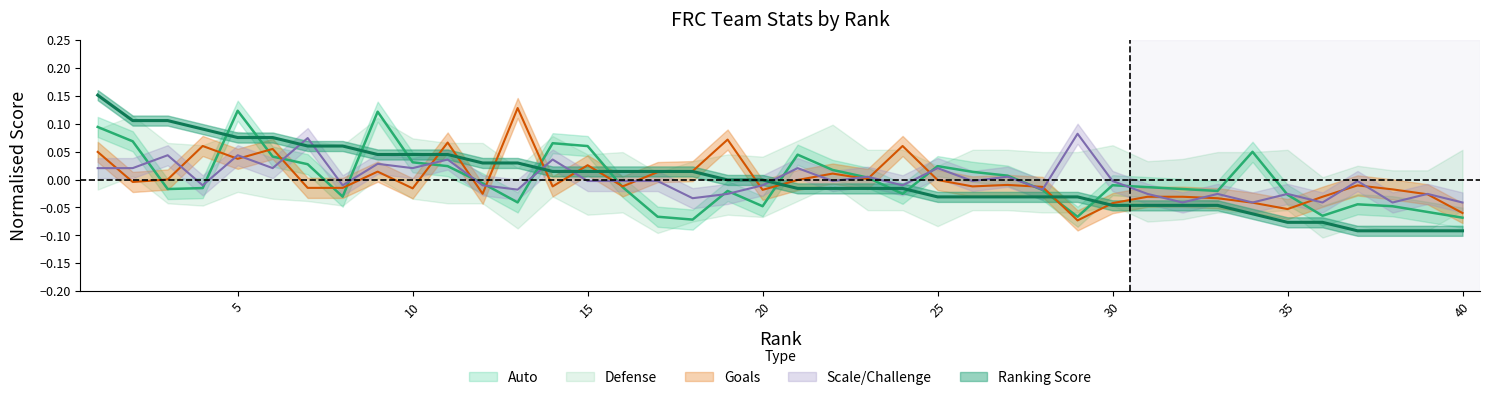

What is the maximum value for Auto?

0.1